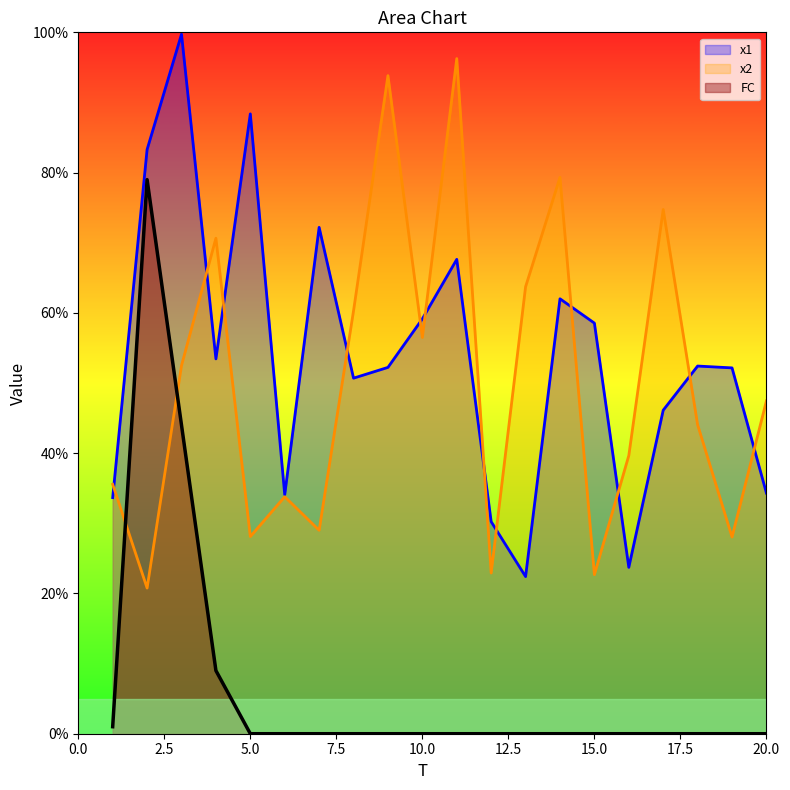

At which label is FC closest to 39?

3